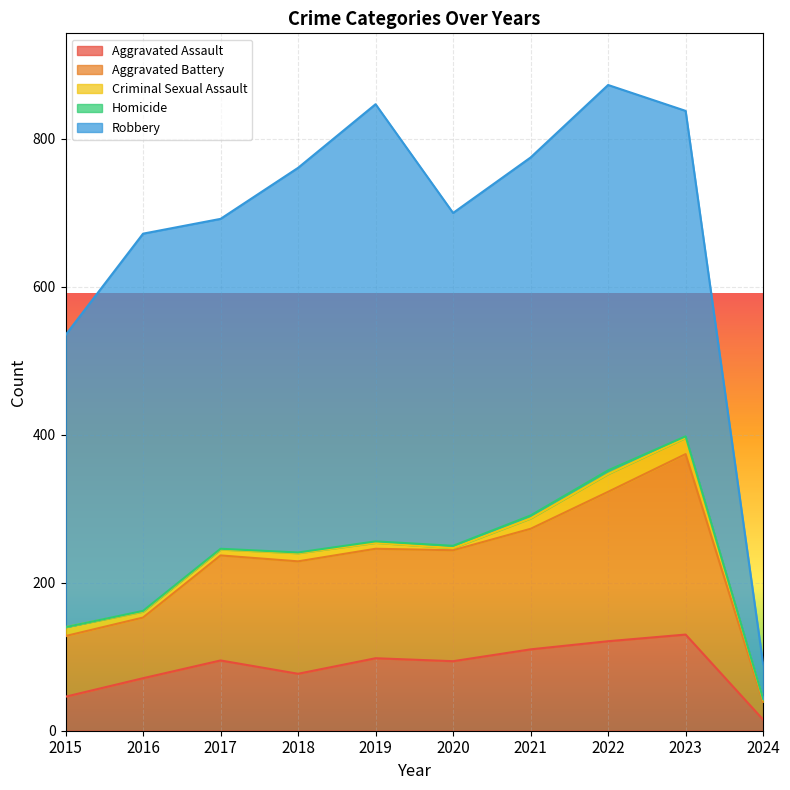

True or false: Aggravated Battery and Criminal Sexual Assault intersect in this chart.

False